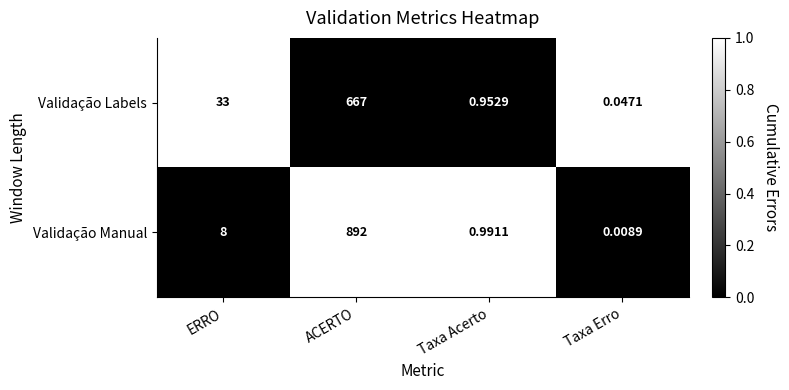

At which label is Validação Labels closest to 333?

ERRO